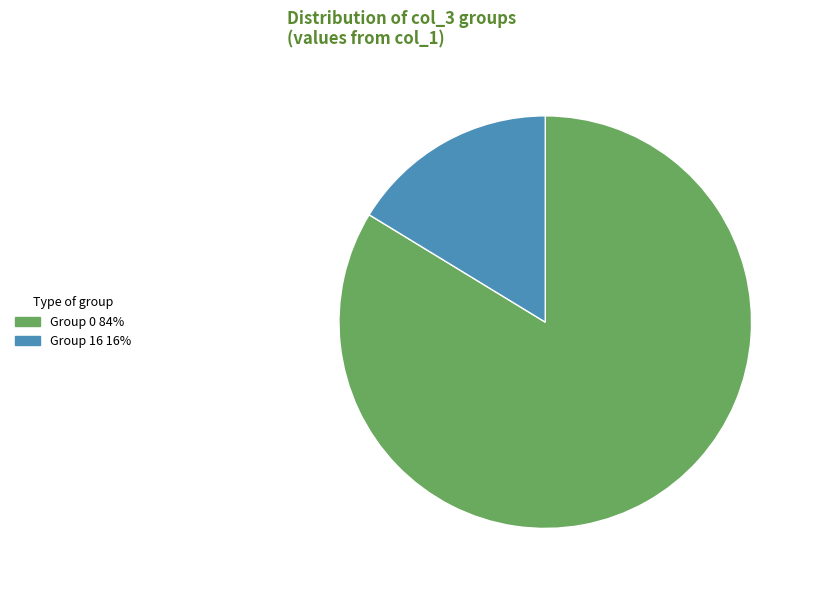

Is there a majority slice in this chart?

Yes